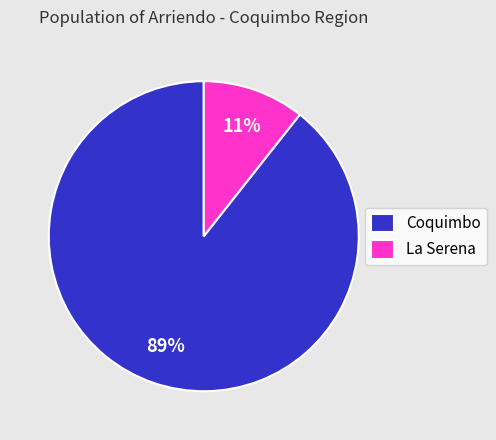

To the nearest percent, what is the combined percentage of Coquimbo and La Serena?

100%